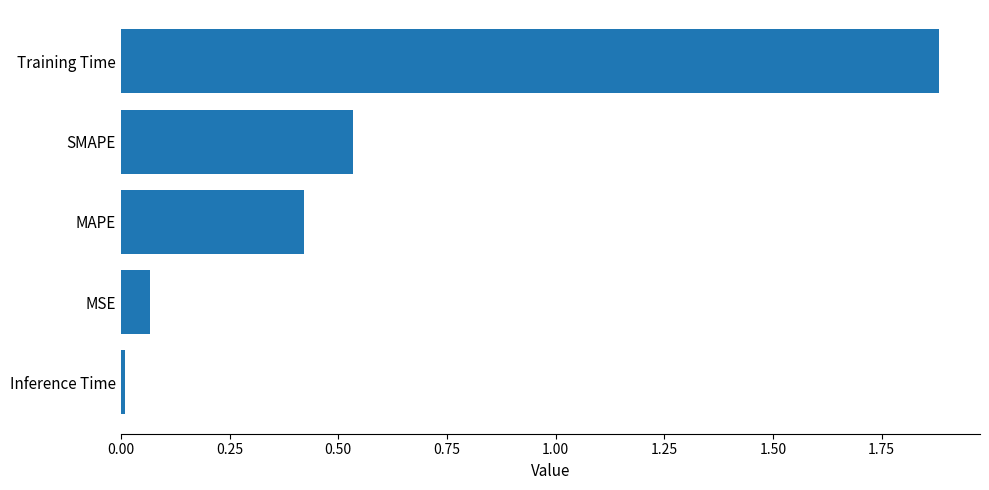

What is the difference between the maximum and minimum values?

1.9